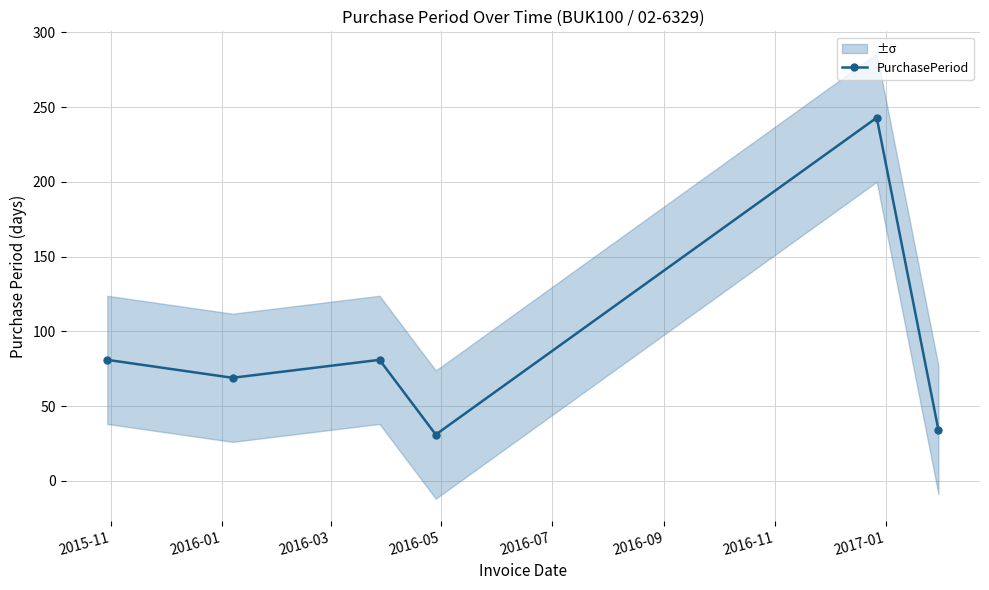

True or false: PurchasePeriod has more than 2 interior local peaks.

False